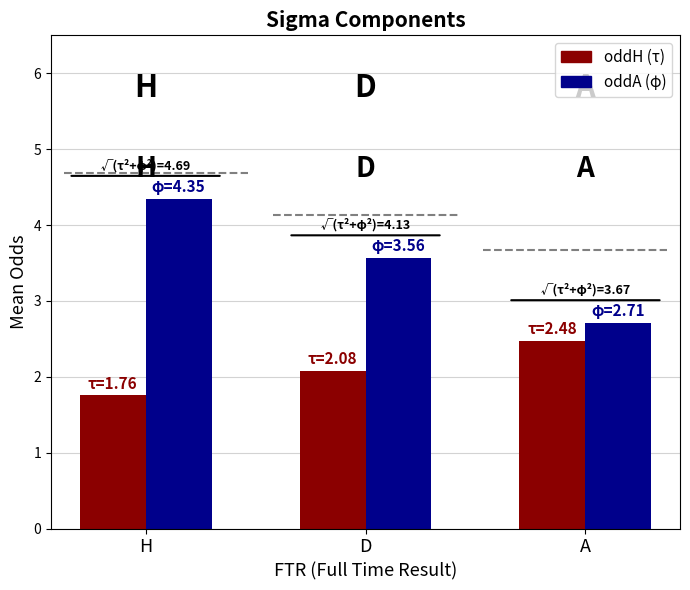

What is the spread (max minus min) of values at H?

2.6